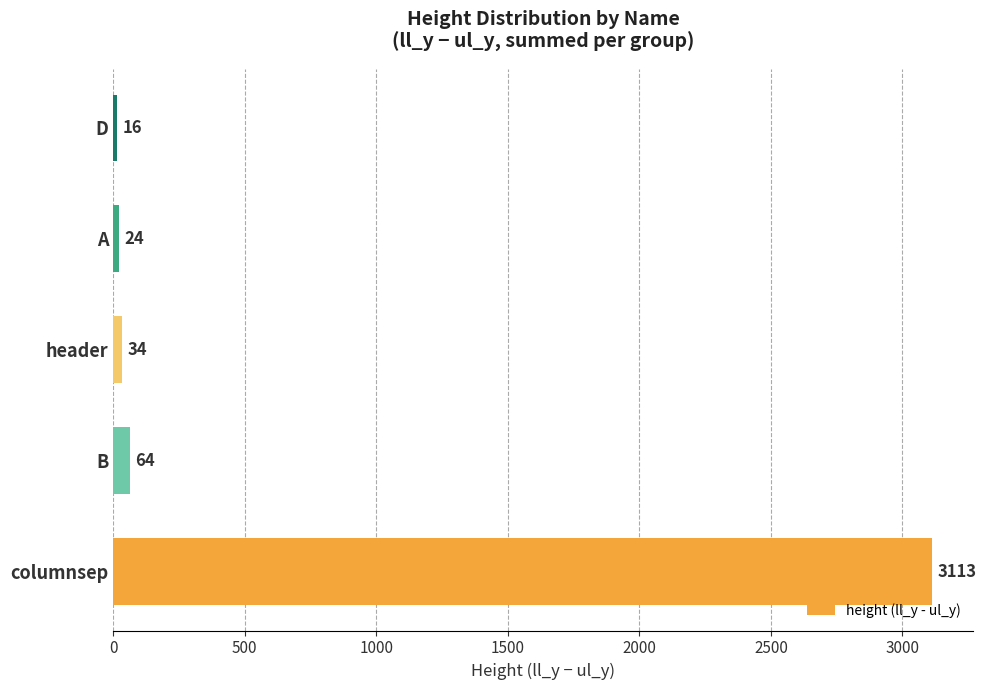

Which label corresponds to the smallest value in the chart?

D